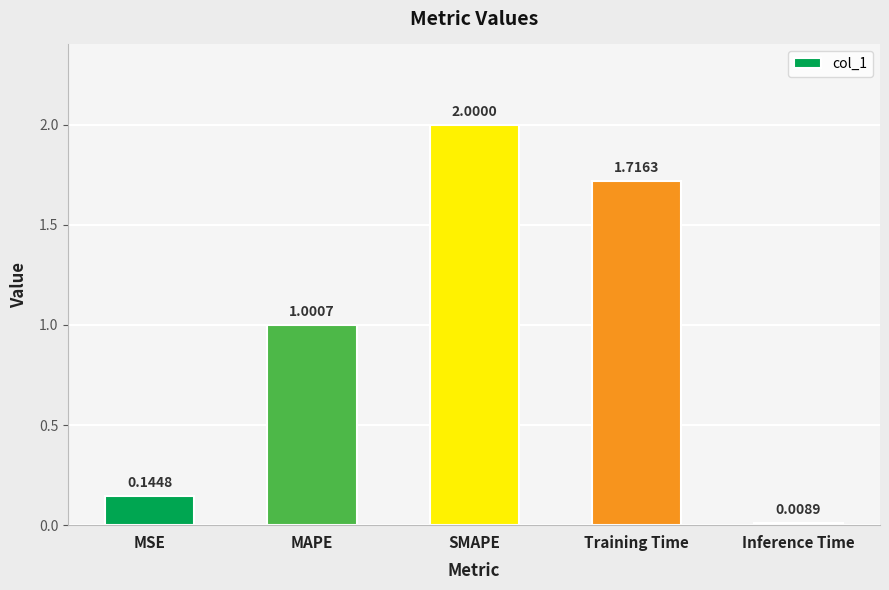

What is the label of the 5th bar from the right?

MSE